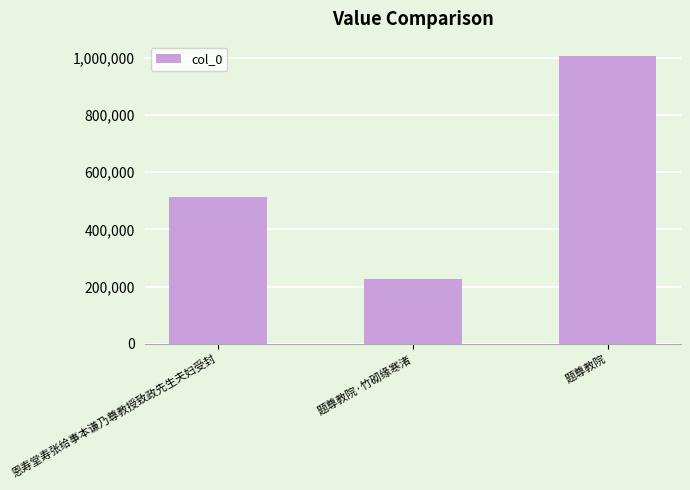

Rank the categories by value from lowest to highest.

题尊教院·竹砌缘寒渚, 恩寿堂寿张给事本谦乃尊教授致政先生夫妇受封, 题尊教院